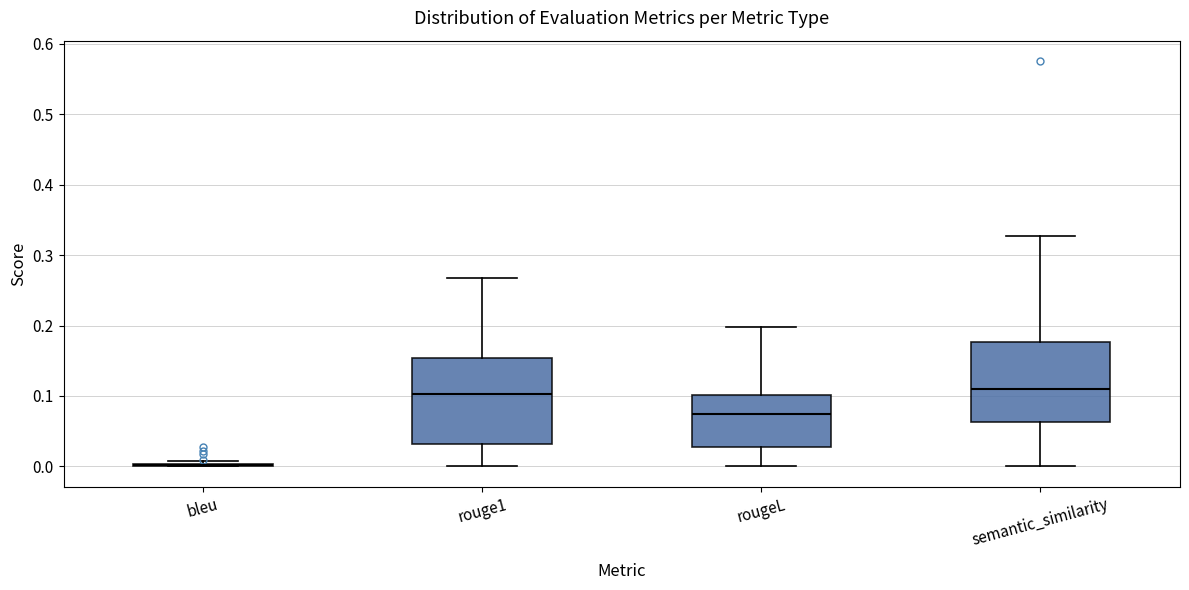

Where does the upper whisker of the box for rougeL end on the y-axis? The values are not printed on the chart, so give them approximately, as read against the axis.

0.20